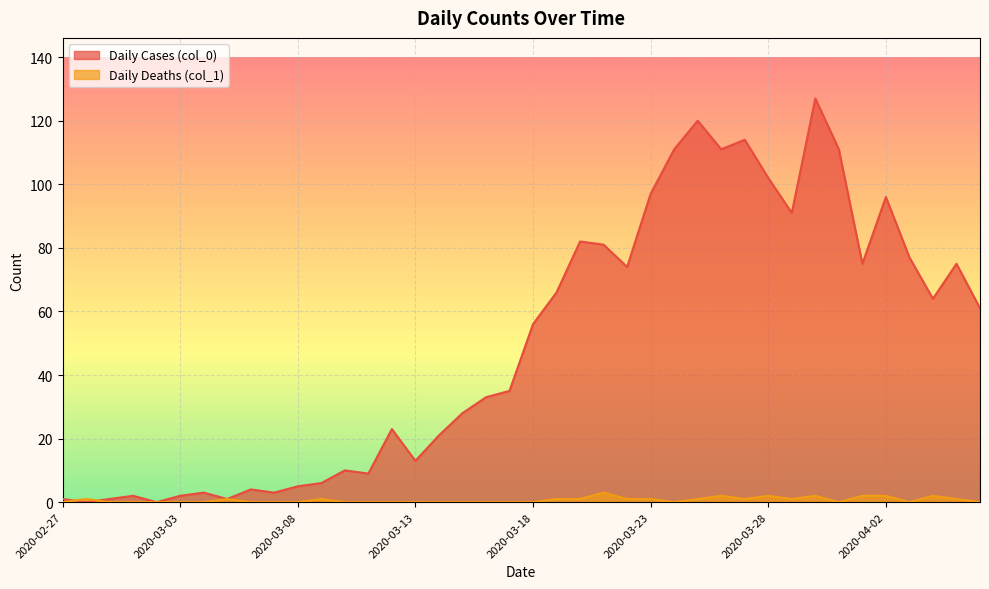

Reading left to right, extract all data points from this chart.

Daily Cases (col_0): 2020-02-27=1	2020-02-28=0	2020-02-29=1	2020-03-01=2	2020-03-02=0	2020-03-03=2	2020-03-04=3	2020-03-05=1	2020-03-06=4	2020-03-07=3	2020-03-08=5	2020-03-09=6	2020-03-10=10	2020-03-11=9	2020-03-12=23	2020-03-13=13	2020-03-14=21	2020-03-15=28	2020-03-16=33	2020-03-17=35	2020-03-18=56	2020-03-19=66	2020-03-20=82	2020-03-21=81	2020-03-22=74	2020-03-23=97	2020-03-24=111	2020-03-25=120	2020-03-26=111	2020-03-27=114	2020-03-28=102	2020-03-29=91	2020-03-30=127	2020-03-31=111	2020-04-01=75	2020-04-02=96	2020-04-03=77	2020-04-04=64	2020-04-05=75	2020-04-06=61
Daily Deaths (col_1): 2020-02-27=0	2020-02-28=1	2020-02-29=0	2020-03-01=0	2020-03-02=0	2020-03-03=0	2020-03-04=0	2020-03-05=1	2020-03-06=0	2020-03-07=0	2020-03-08=0	2020-03-09=1	2020-03-10=0	2020-03-11=0	2020-03-12=0	2020-03-13=0	2020-03-14=0	2020-03-15=0	2020-03-16=0	2020-03-17=0	2020-03-18=0	2020-03-19=1	2020-03-20=1	2020-03-21=3	2020-03-22=1	2020-03-23=1	2020-03-24=0	2020-03-25=1	2020-03-26=2	2020-03-27=1	2020-03-28=2	2020-03-29=1	2020-03-30=2	2020-03-31=0	2020-04-01=2	2020-04-02=2	2020-04-03=0	2020-04-04=2	2020-04-05=1	2020-04-06=0